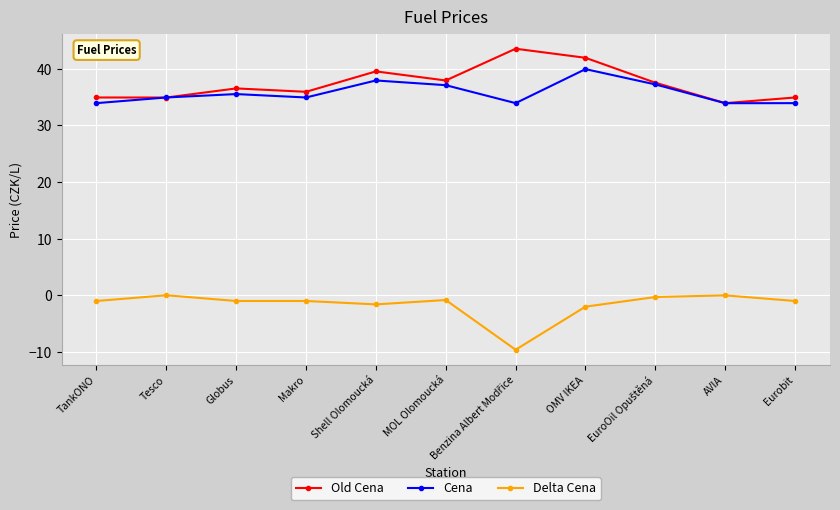

In Cena, how many points are higher than both neighbors (excluding endpoints)?

3